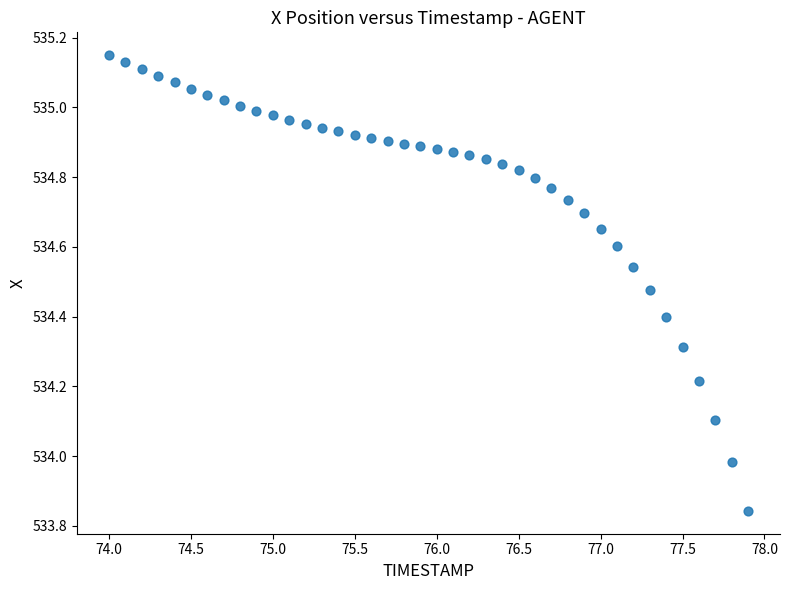

What is the range of X values (max minus min)?

3.9